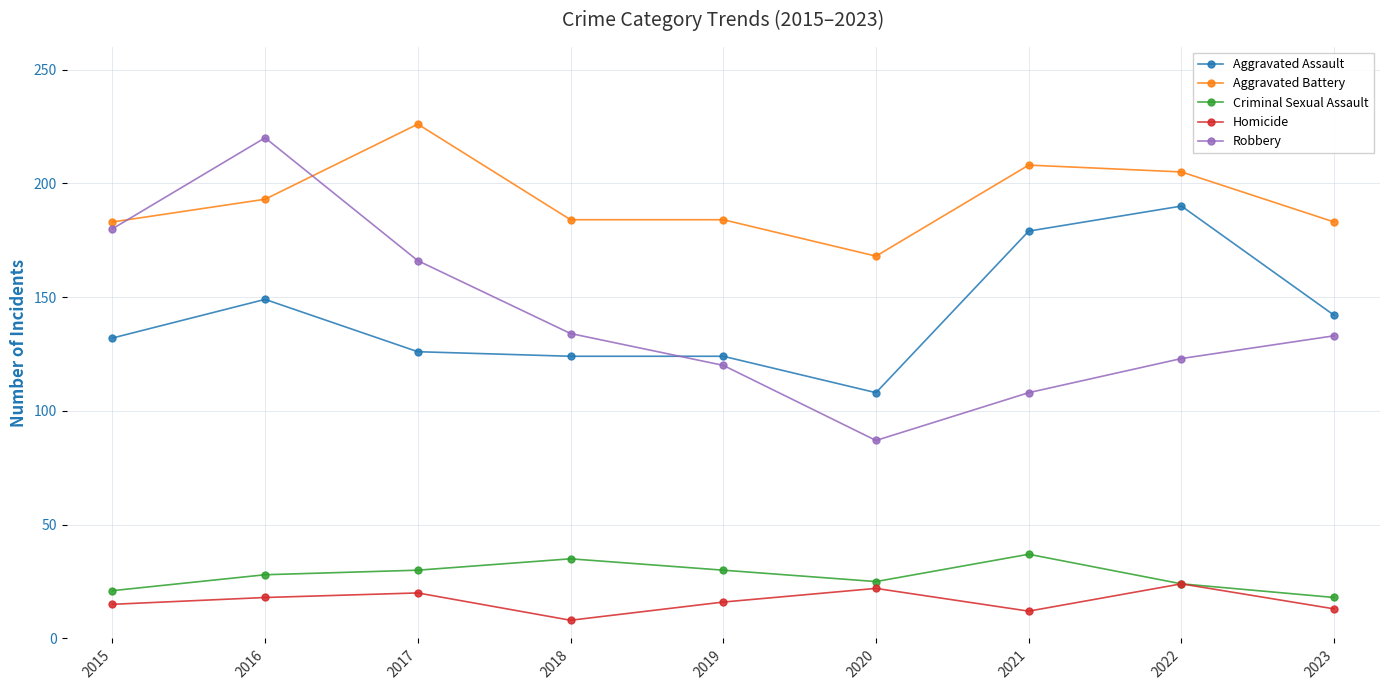

The value of Aggravated Assault at 2015 is 92. True or false?

False